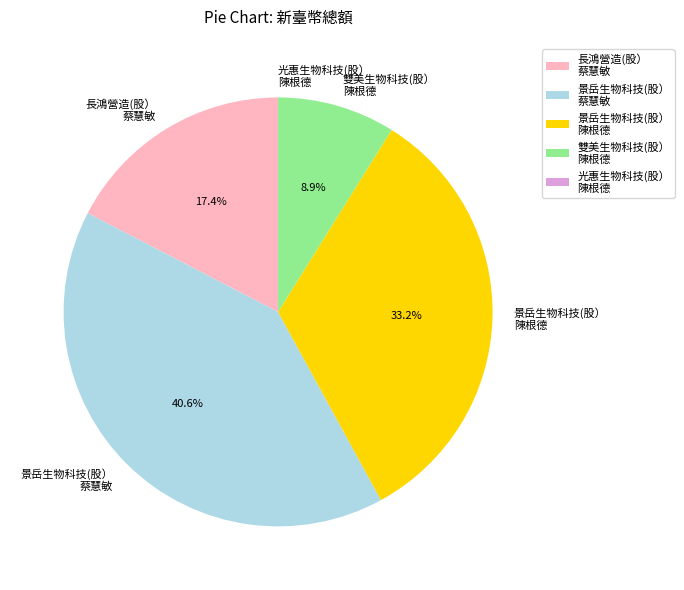

Is 景岳生物科技(股） 陳根德 the majority of the pie?

No